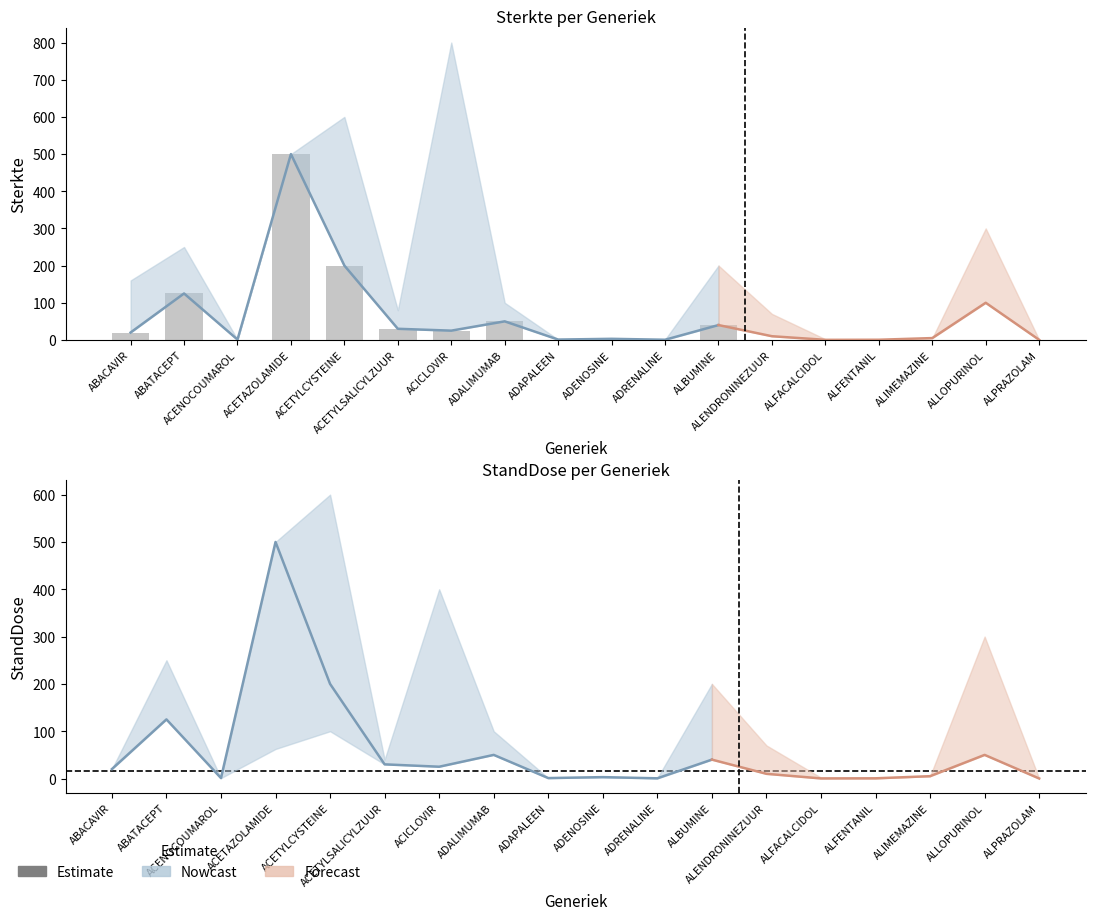

Reading left to right, what are all the values shown in this chart?

Sterkte: ABACAVIR=20.0	ABATACEPT=125.0	ACENOCOUMAROL=1.0	ACETAZOLAMIDE=500.0	ACETYLCYSTEINE=200.0	ACETYLSALICYLZUUR=30.0	ACICLOVIR=25.0	ADALIMUMAB=50.0	ADAPALEEN=1.0	ADENOSINE=3.0	ADRENALINE=0.5	ALBUMINE=40.0	ALENDRONINEZUUR=10.0	ALFACALCIDOL=0.2	ALFENTANIL=0.5	ALIMEMAZINE=5.0	ALLOPURINOL=100.0	ALPRAZOLAM=0.2
StandDose: ABACAVIR=20.0	ABATACEPT=125.0	ACENOCOUMAROL=1.0	ACETAZOLAMIDE=500.0	ACETYLCYSTEINE=200.0	ACETYLSALICYLZUUR=30.0	ACICLOVIR=25.0	ADALIMUMAB=50.0	ADAPALEEN=1.0	ADENOSINE=3.0	ADRENALINE=0.5	ALBUMINE=40.0	ALENDRONINEZUUR=10.0	ALFACALCIDOL=0.2	ALFENTANIL=0.5	ALIMEMAZINE=5.0	ALLOPURINOL=50.0	ALPRAZOLAM=0.1